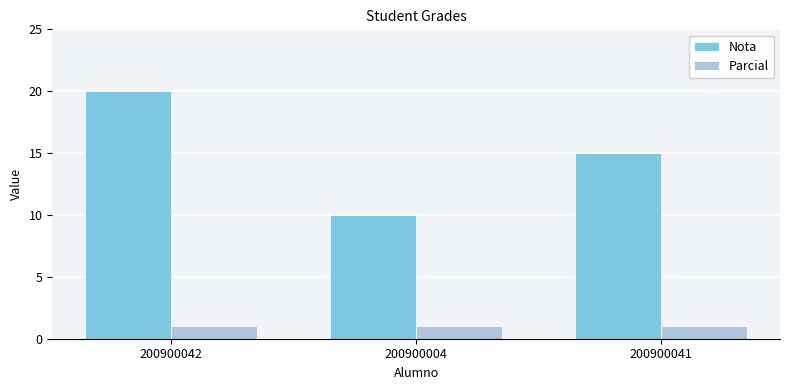

Which series has the largest range (max minus min)?

Nota